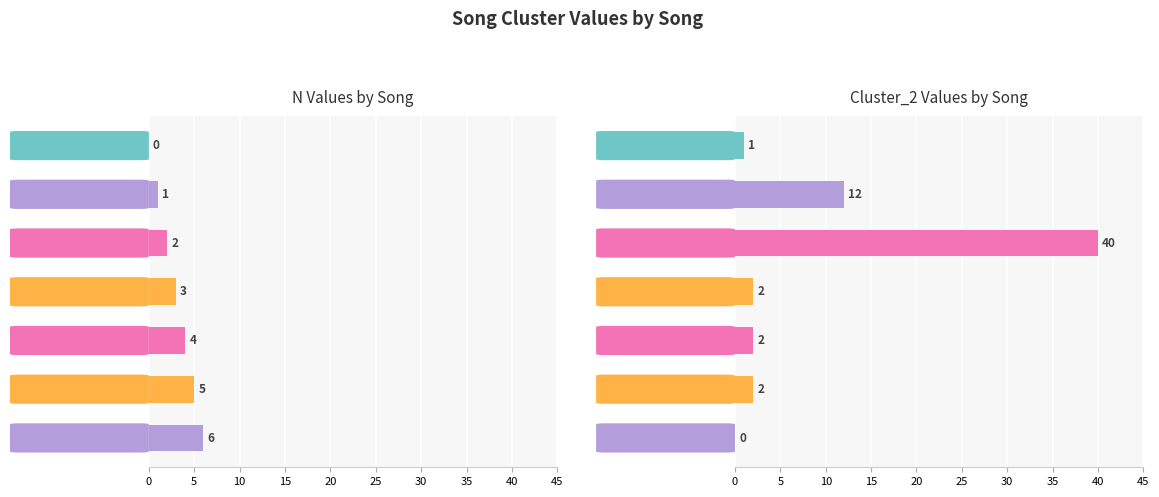

The Cluster_2 series shows 1 at motheranddad. True or false?

False